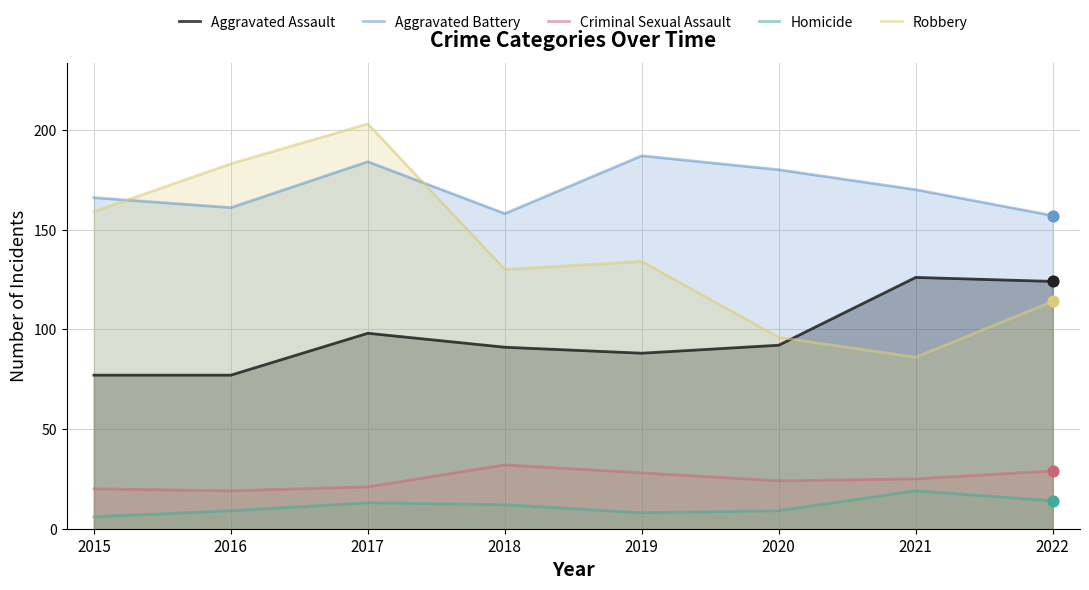

Which series reaches the minimum Y coordinate?

Homicide